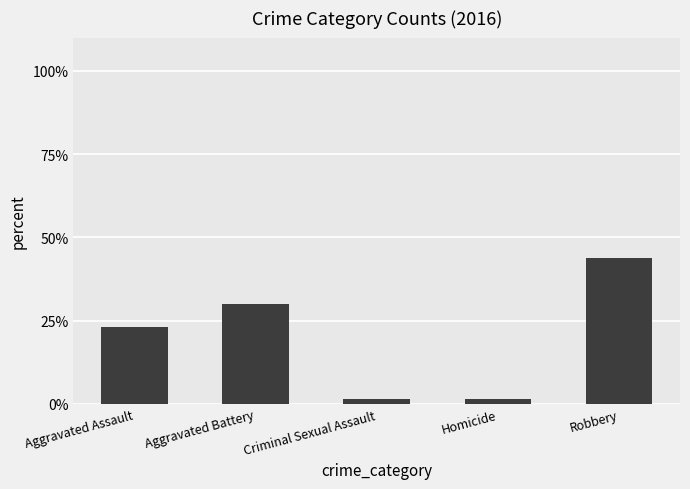

Which has a higher value, Robbery or Aggravated Assault?

Robbery